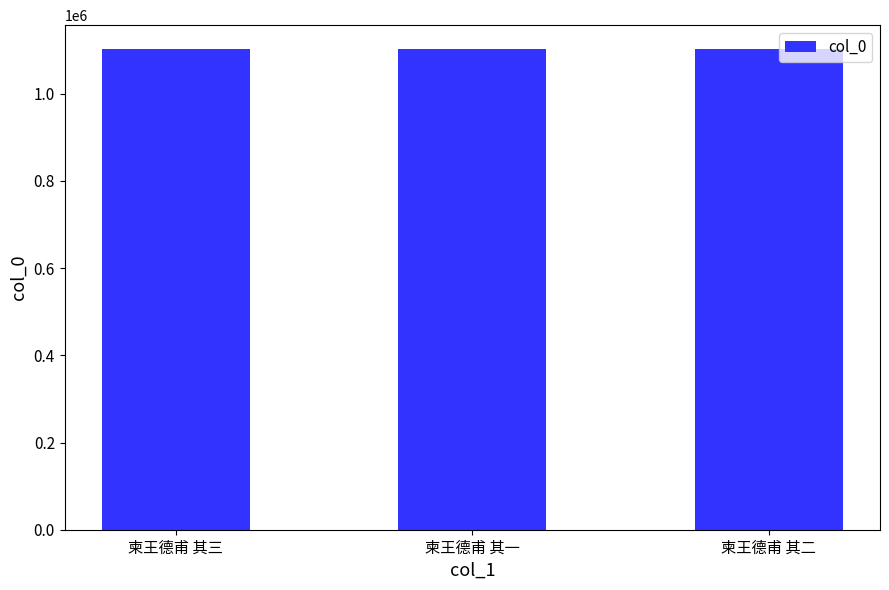

At which label does the data first exceed 1102026?

柬王德甫 其三